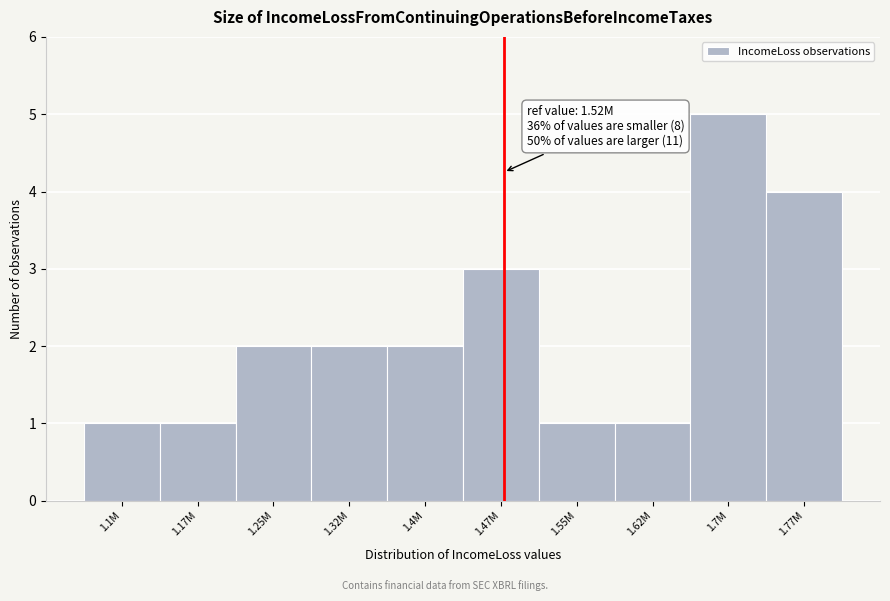

Reading right to left, extract all data points from this chart.

4	5	1	1	3	2	2	2	1	1